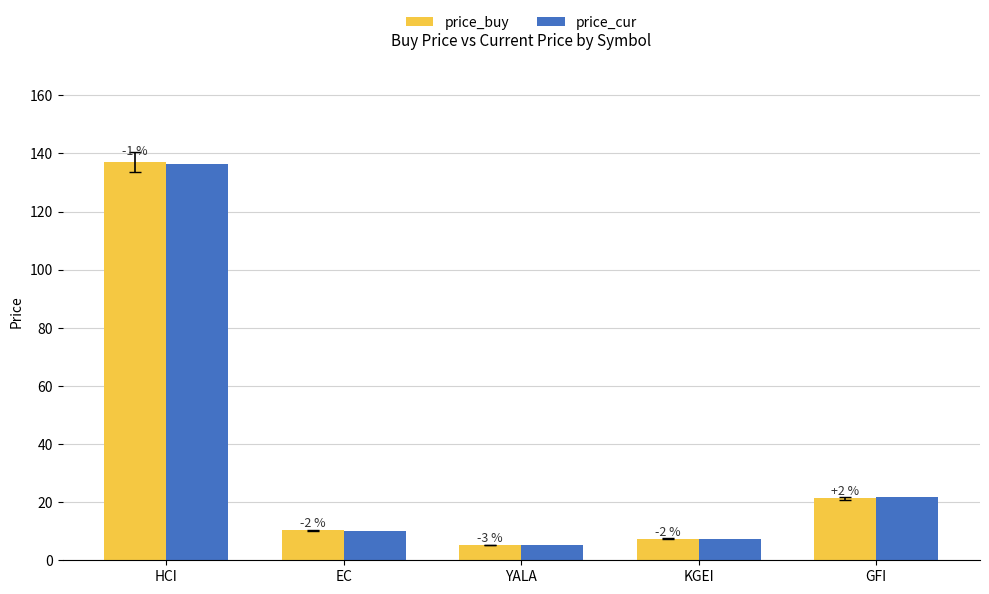

Are the bars grouped side by side (vs. stacked)?

Yes